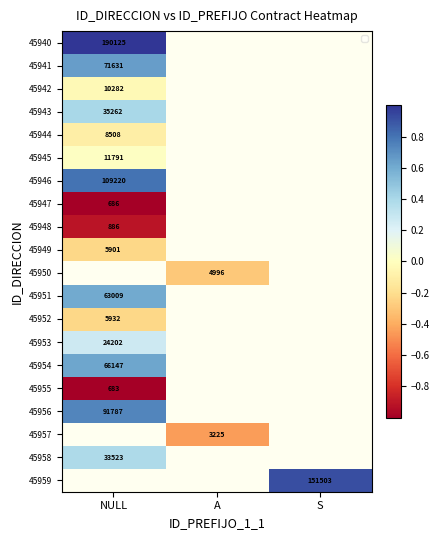

Which category has the highest value across all series?

NULL